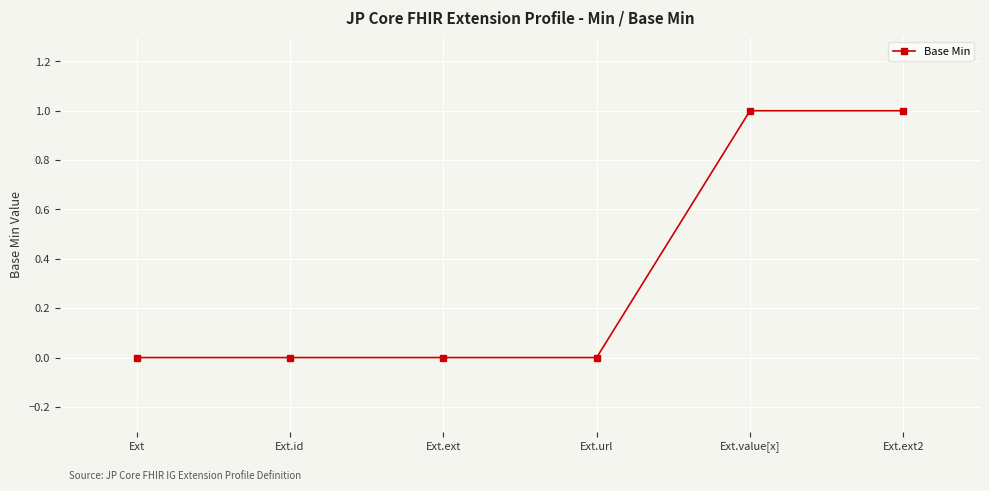

What is the change in value from Ext.url to Ext.value[x]?

+1